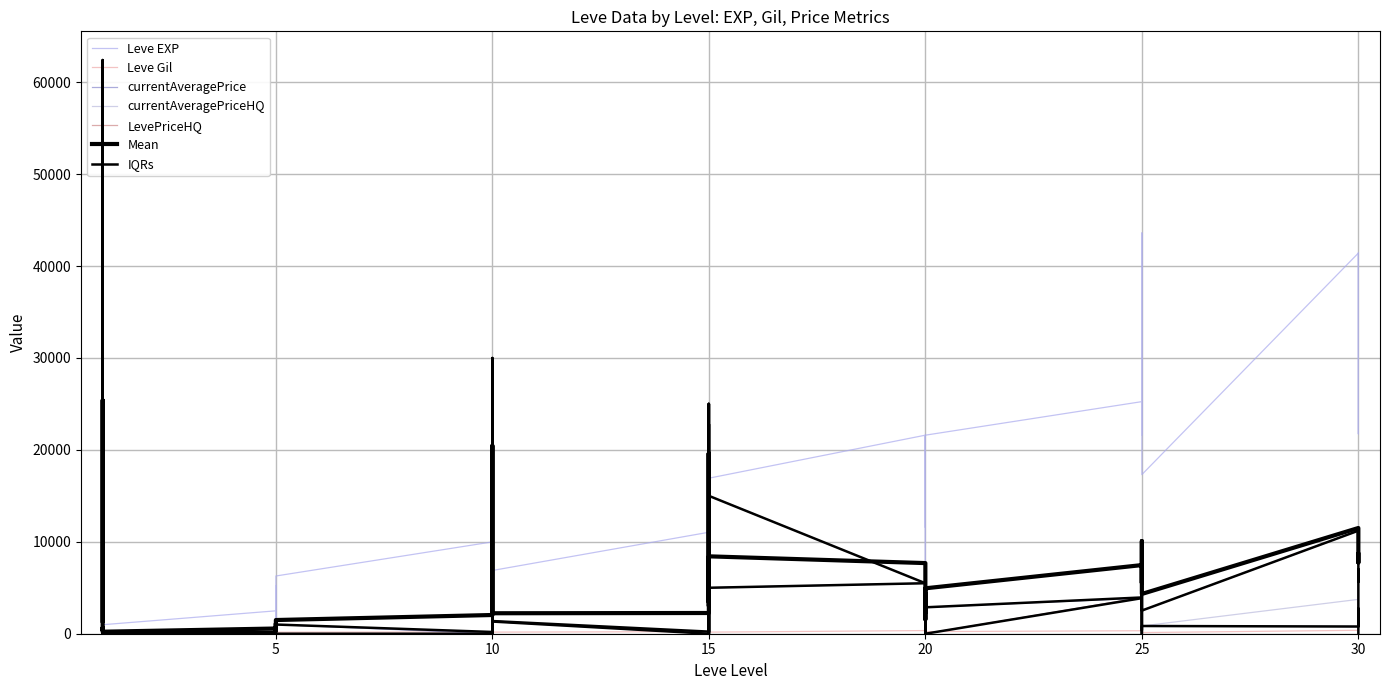

What is the difference between the second highest and second lowest values in the currentAveragePrice series?

29999.0